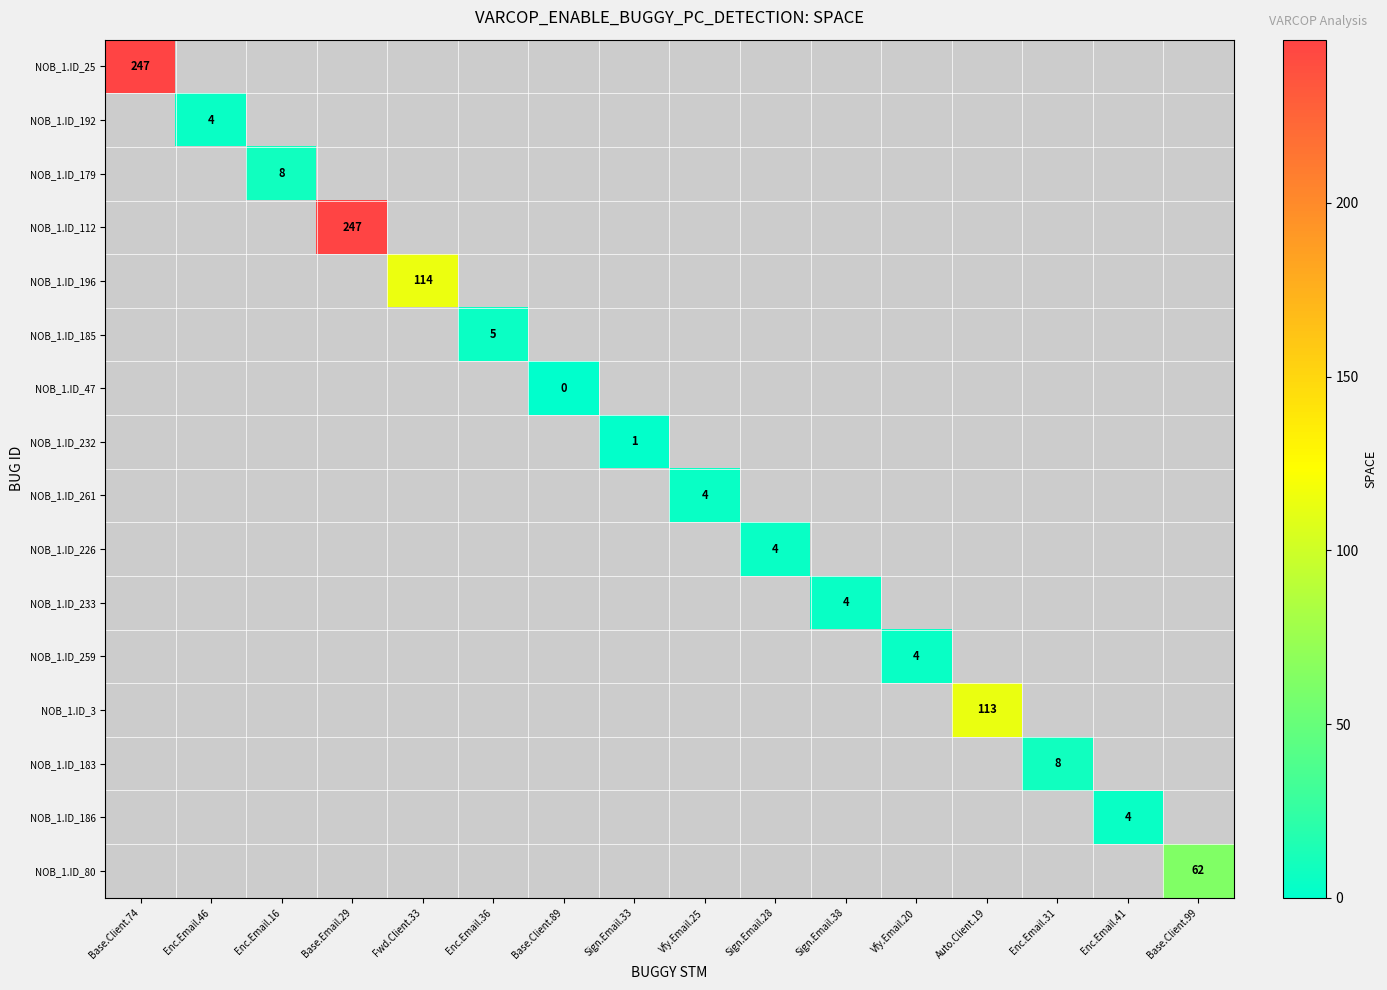

Which category has the lowest value across all series?

Enc.Email.46